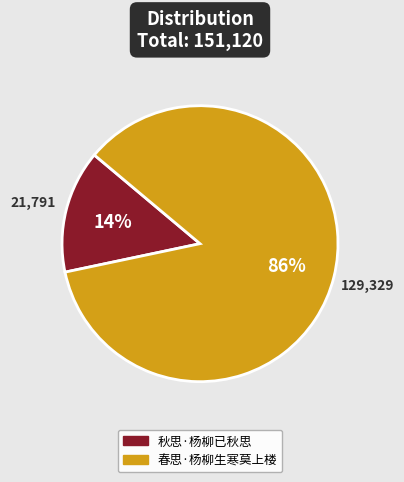

Which category has the smallest portion of the pie?

秋思·杨柳已秋思